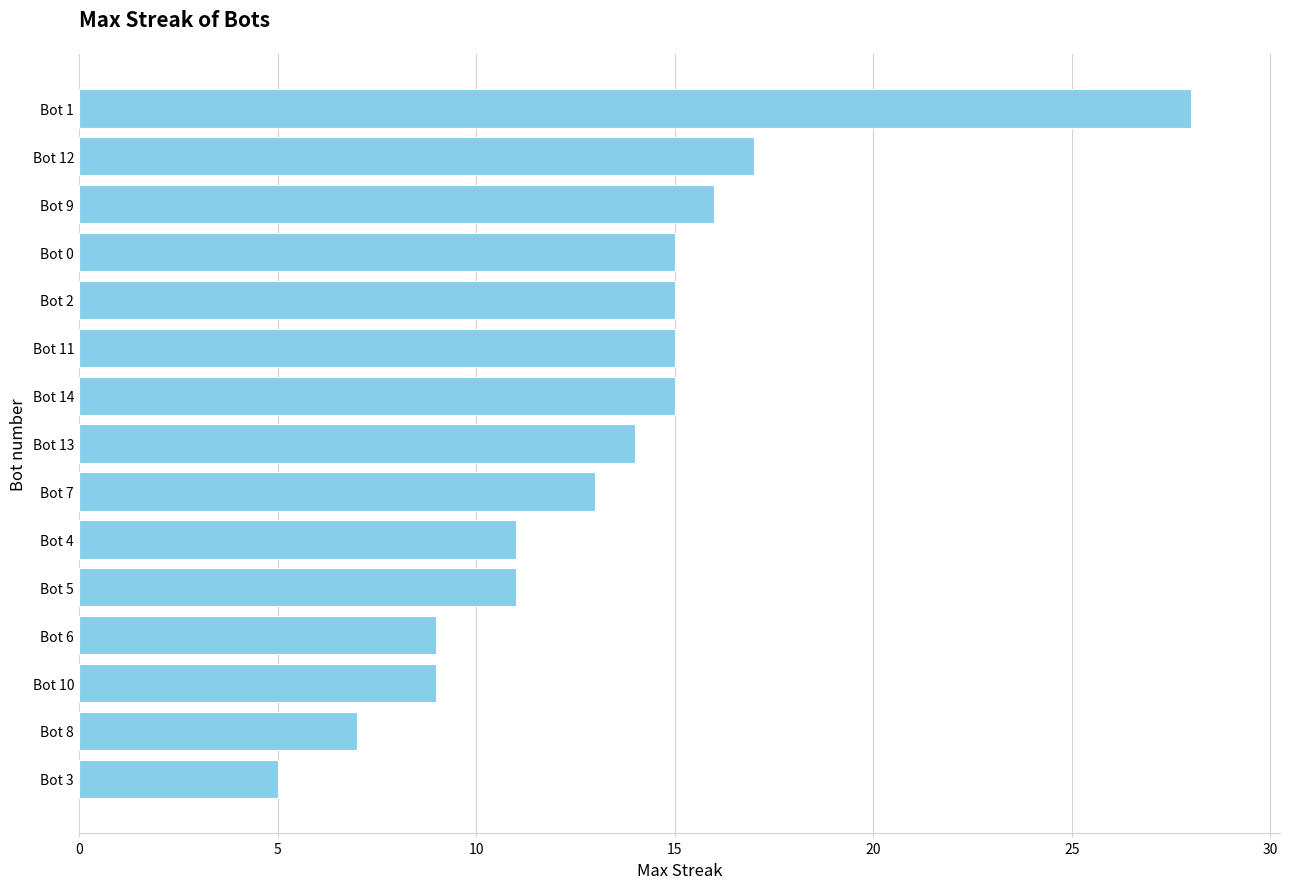

The value at Bot 12 is 8. True or false?

False